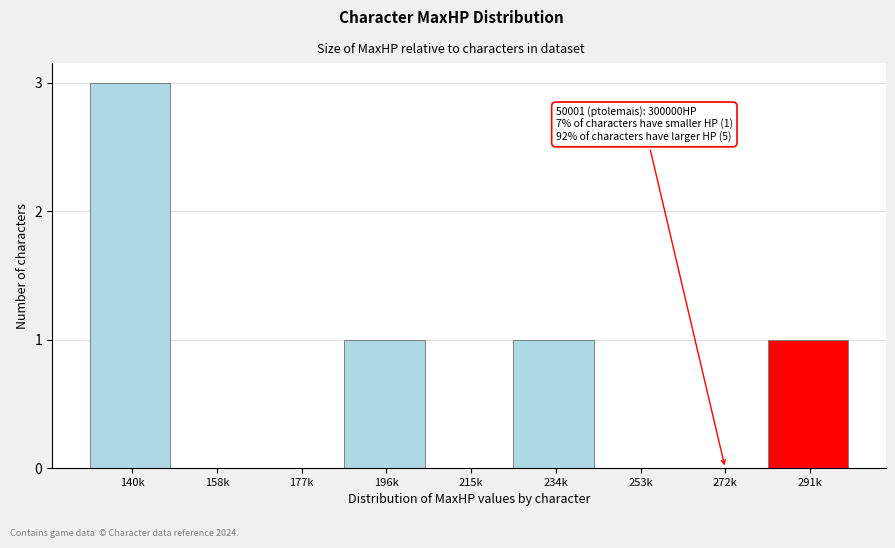

Reading left to right, transcribe all the data shown in this chart.

140k=3	158k=0	177k=0	196k=1	215k=0	234k=1	253k=0	272k=0	291k=1